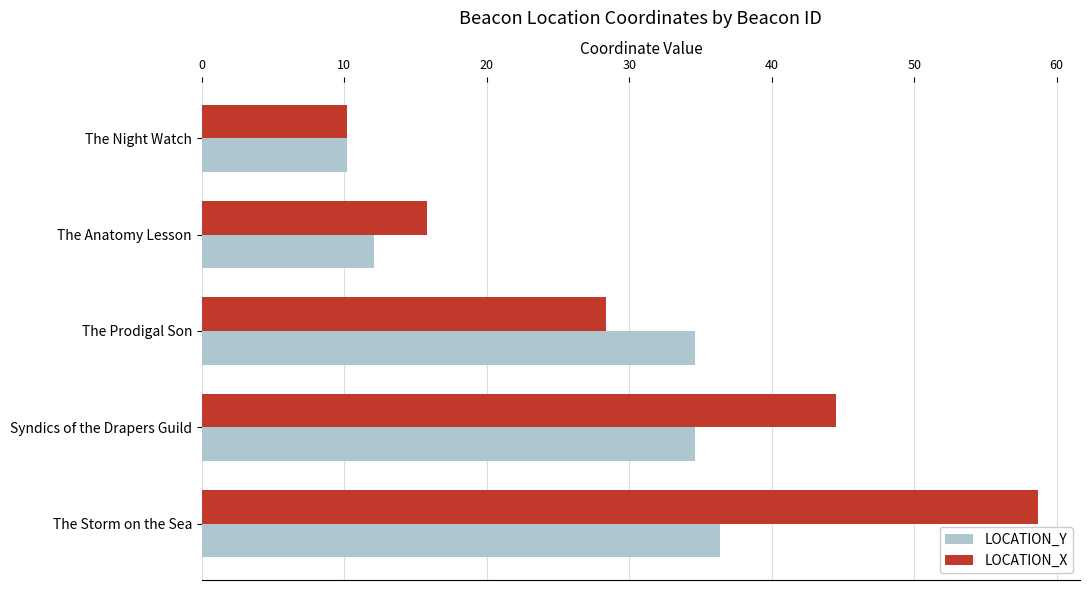

Which series has the widest spread of values?

LOCATION_X